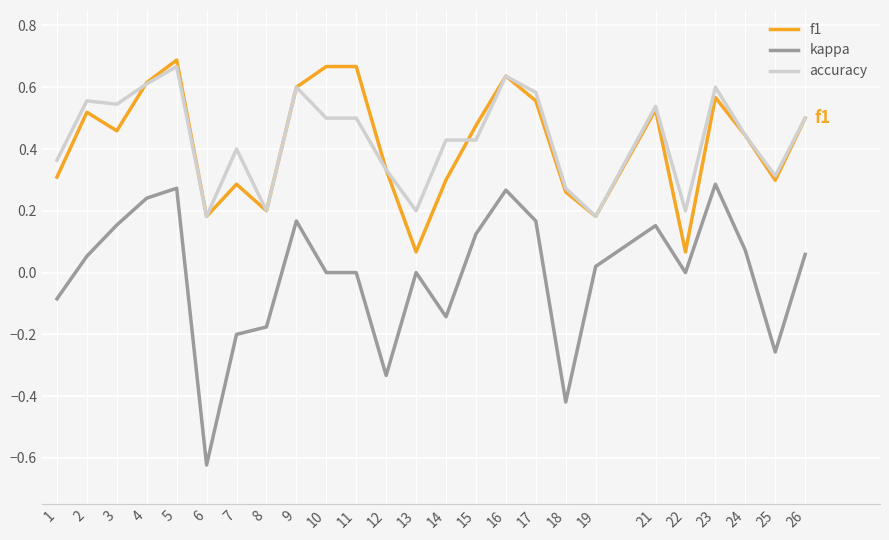

How many series are shown in this chart?

3